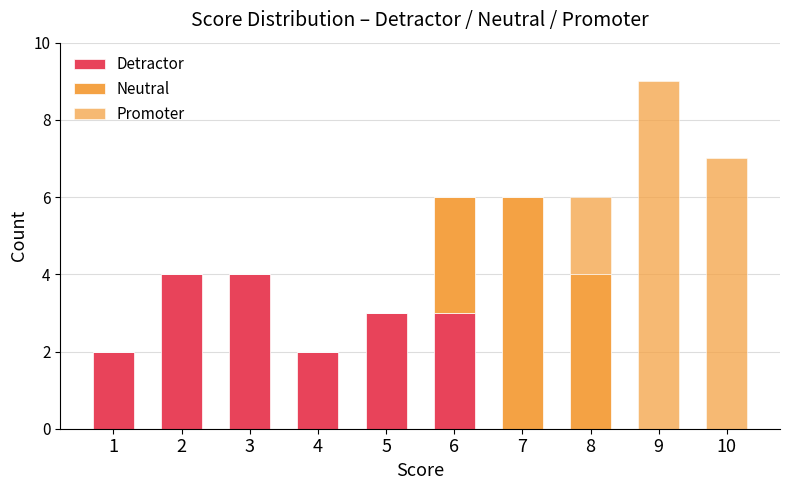

What is the difference between the maximum and minimum values in the Promoter series?

9